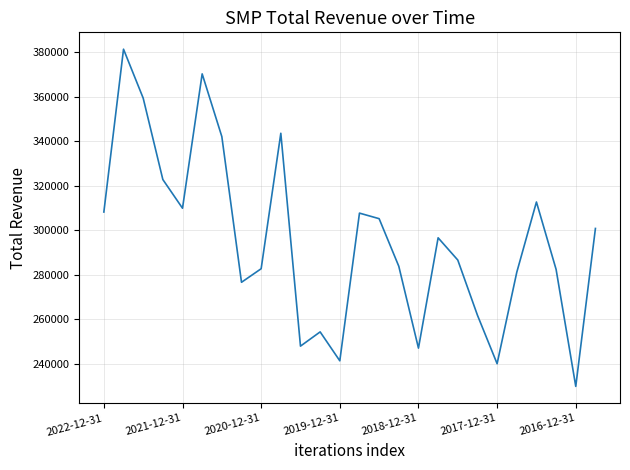

What is the difference between the maximum and minimum values?

151600